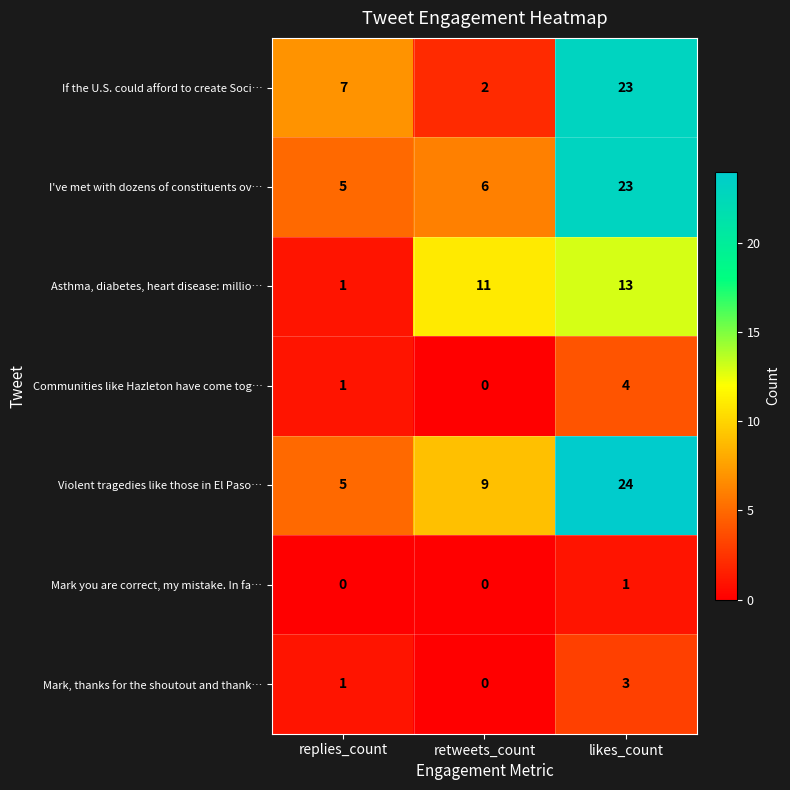

Is it true that Mark, thanks for the shoutout and thank… equals 1 at replies_count?

True